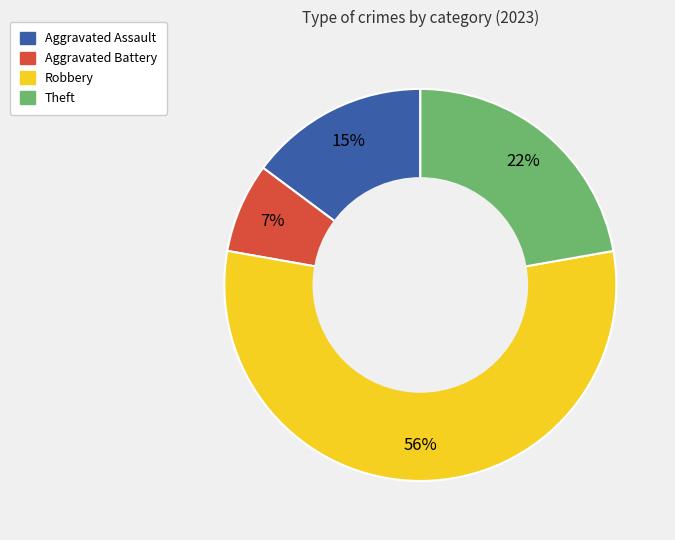

Count the number of slices in the pie.

4